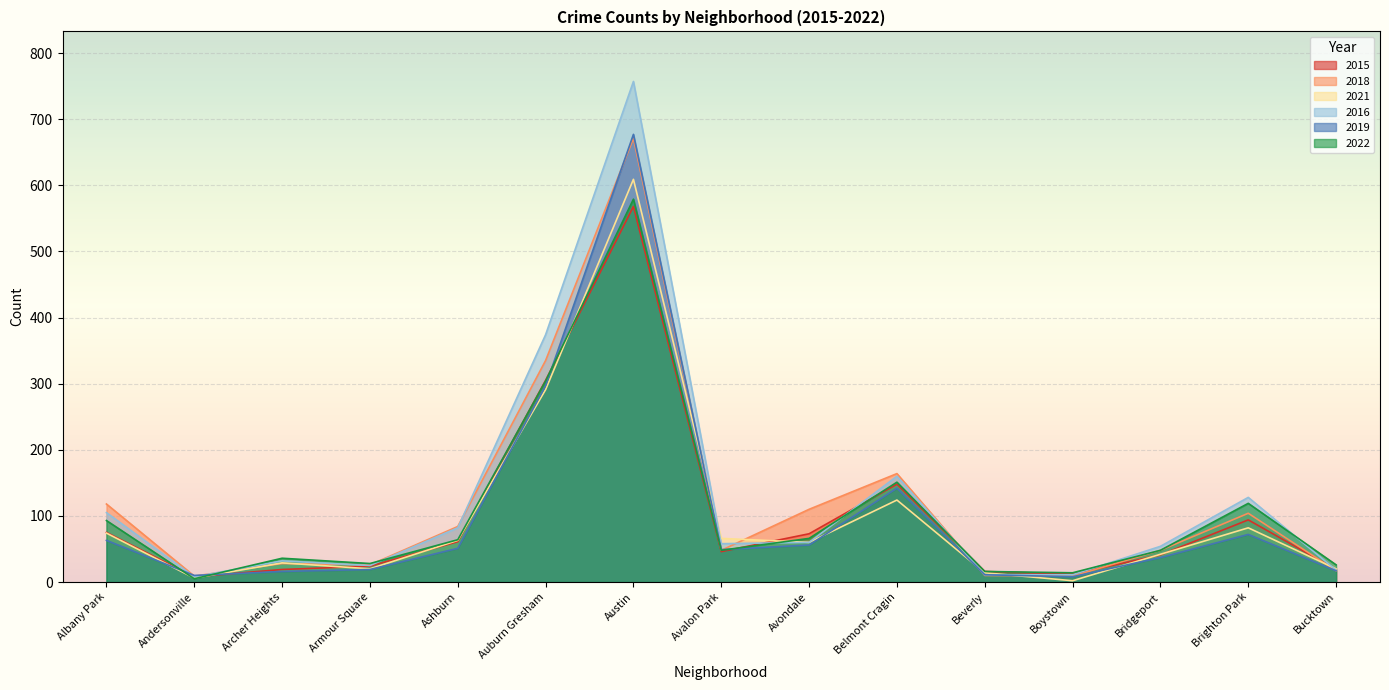

What is the minimum value for 2019?

8